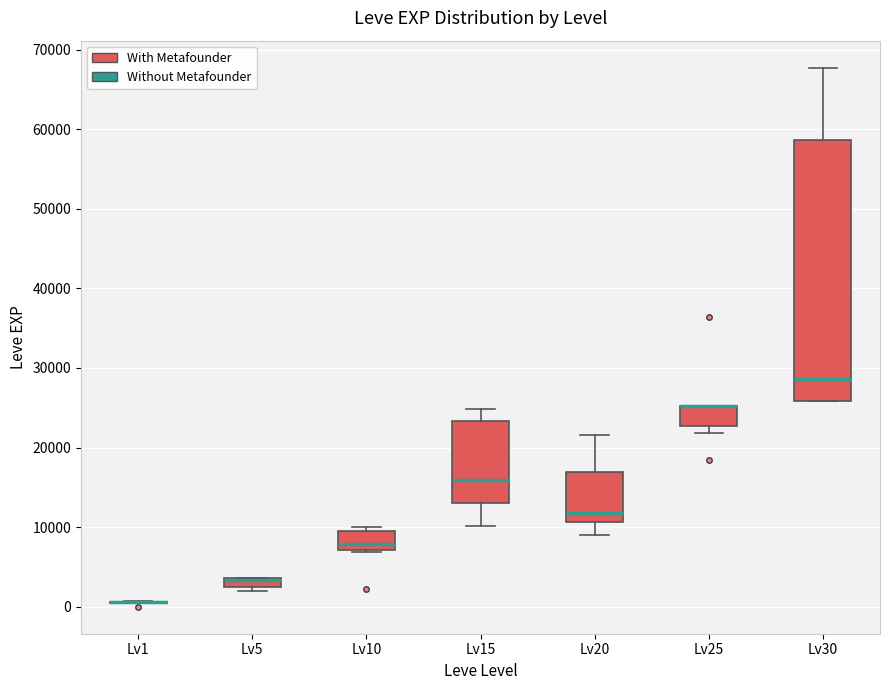

Where is the lower edge of the box for Lv10 on the y-axis? The values are not printed on the chart, so give them approximately, as read against the axis.

7000